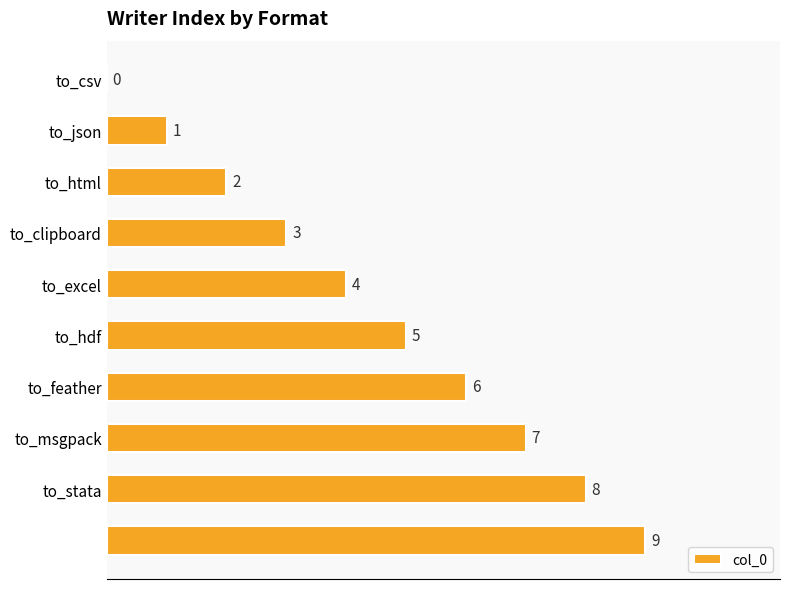

How many values are between 2 and 7?

6